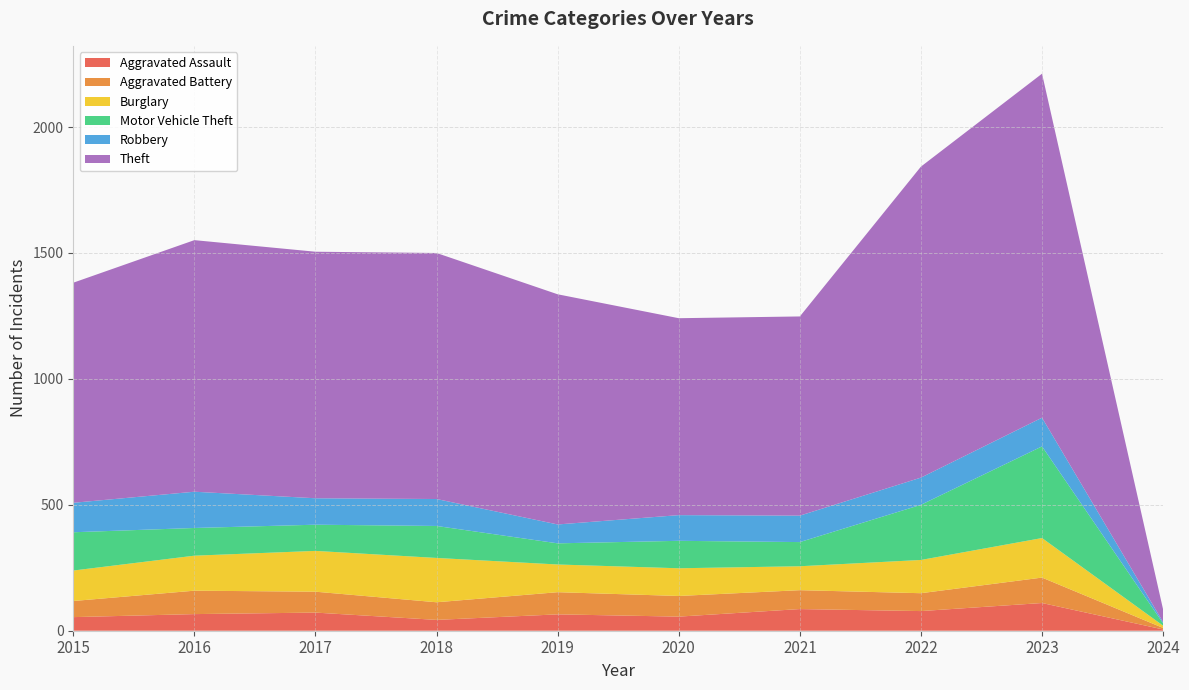

Reading left to right, what are all the values shown in this chart?

Aggravated Assault: 2015=54	2016=66	2017=72	2018=43	2019=65	2020=56	2021=86	2022=78	2023=110	2024=5
Aggravated Battery: 2015=64	2016=93	2017=83	2018=70	2019=88	2020=82	2021=75	2022=71	2023=101	2024=6
Burglary: 2015=121	2016=139	2017=162	2018=176	2019=110	2020=110	2021=95	2022=132	2023=157	2024=9
Motor Vehicle Theft: 2015=152	2016=110	2017=104	2018=127	2019=84	2020=109	2021=96	2022=219	2023=364	2024=9
Robbery: 2015=117	2016=144	2017=105	2018=107	2019=75	2020=102	2021=105	2022=108	2023=114	2024=5
Theft: 2015=874	2016=999	2017=979	2018=977	2019=914	2020=782	2021=791	2022=1235	2023=1366	2024=50